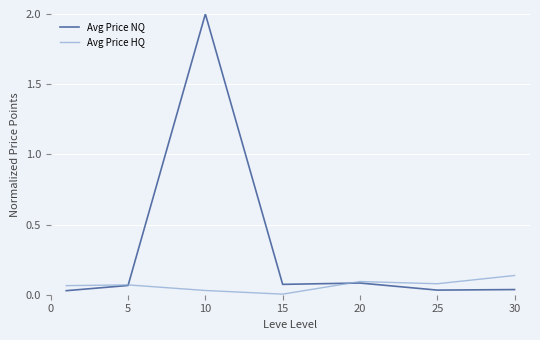

What is the highest value of the Avg Price NQ series?

2.0